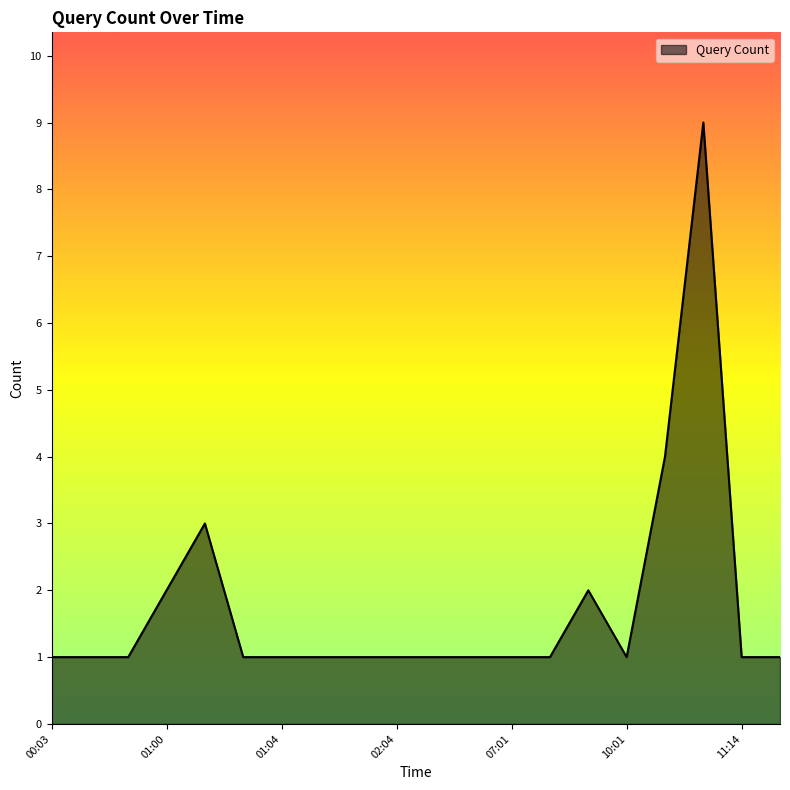

What is the greatest value displayed?

9